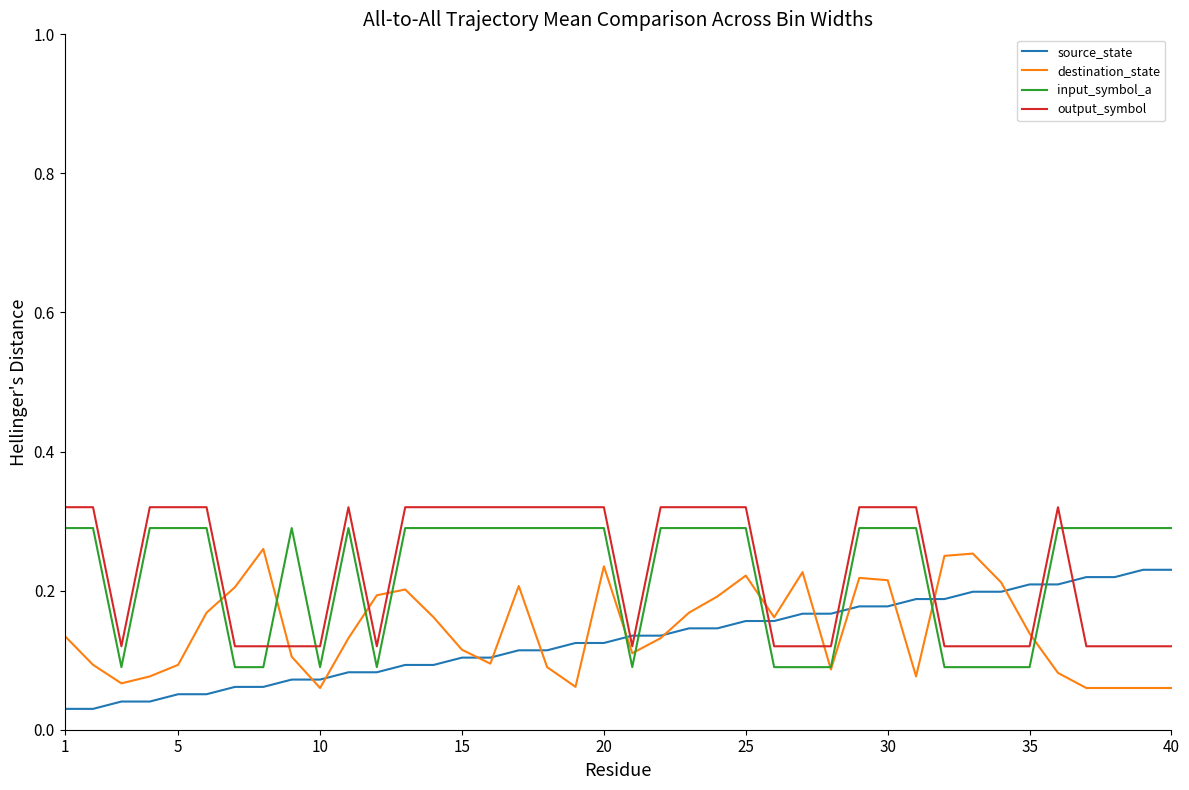

What is the sum of all output_symbol values?

9.2